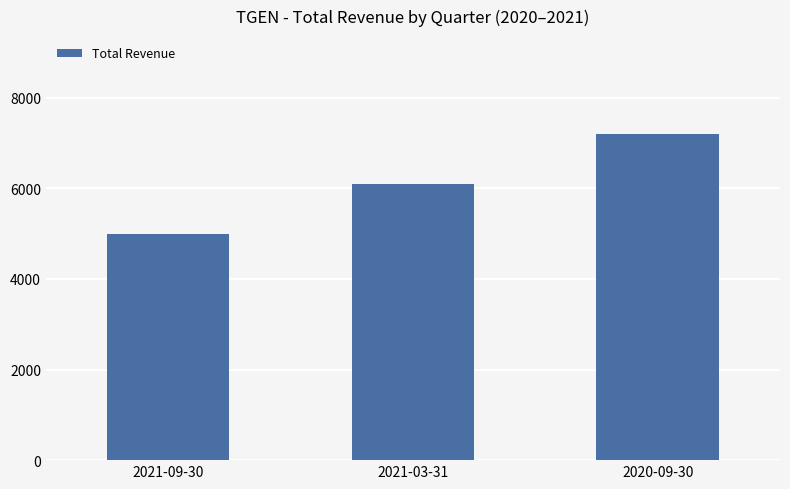

What is the sum of all values?

18300